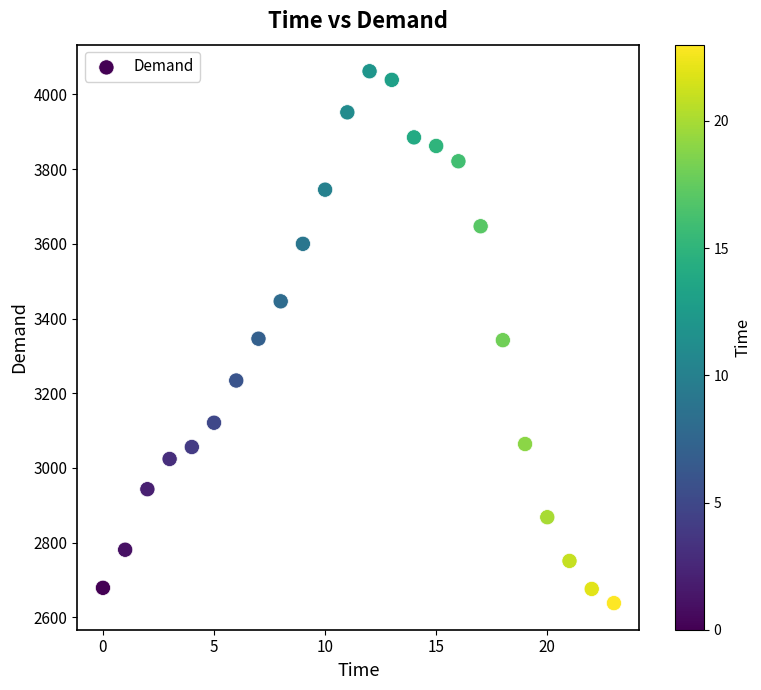

What is the range of Y values (max minus min)?

1424